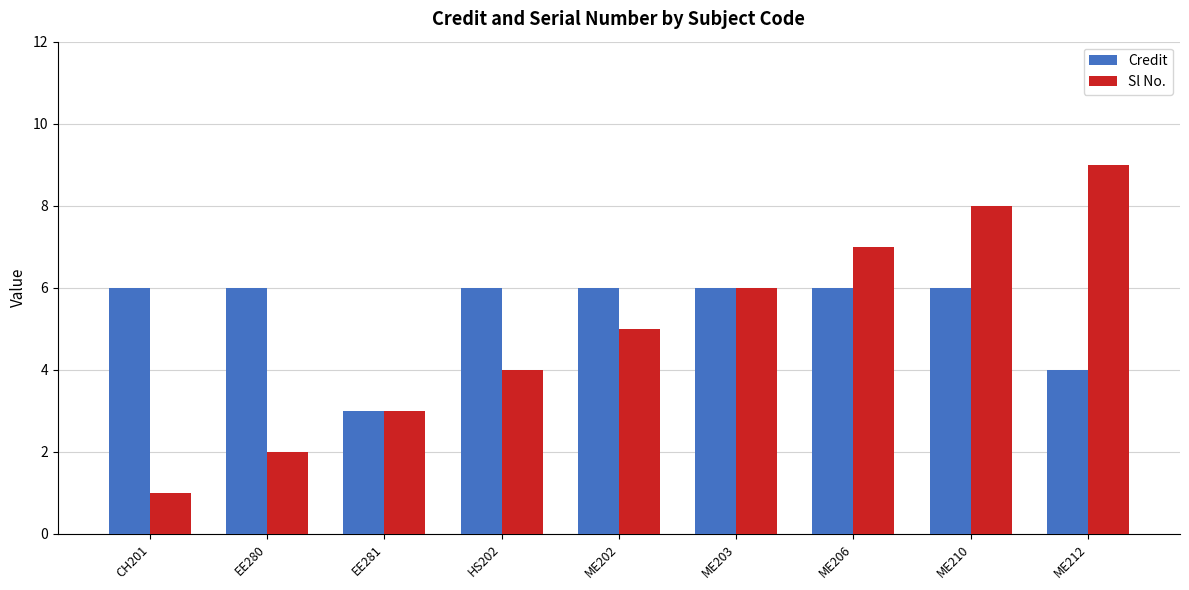

What is the difference between the highest and lowest values at HS202?

2